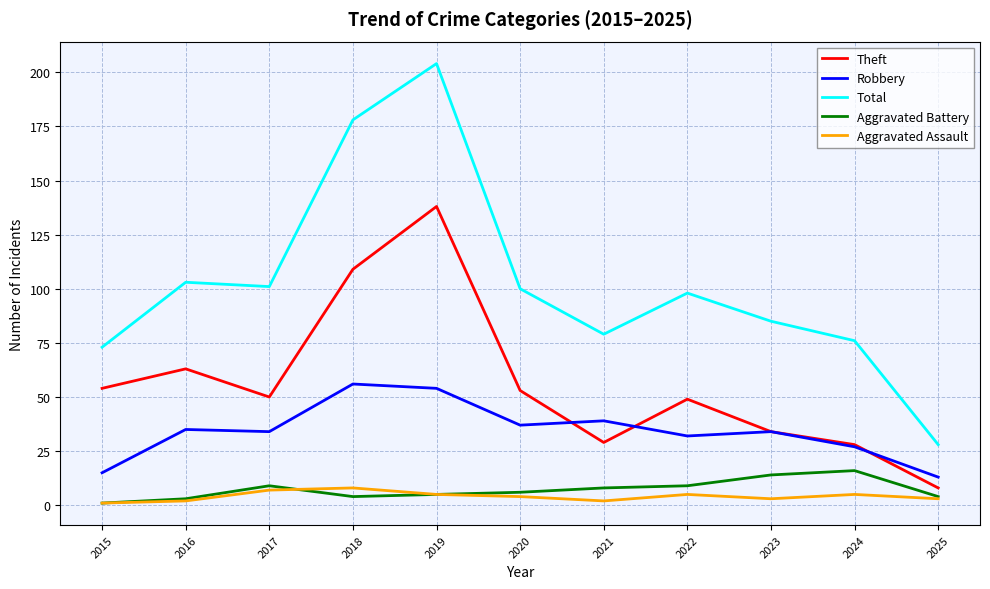

Which series has the widest spread of values?

Total